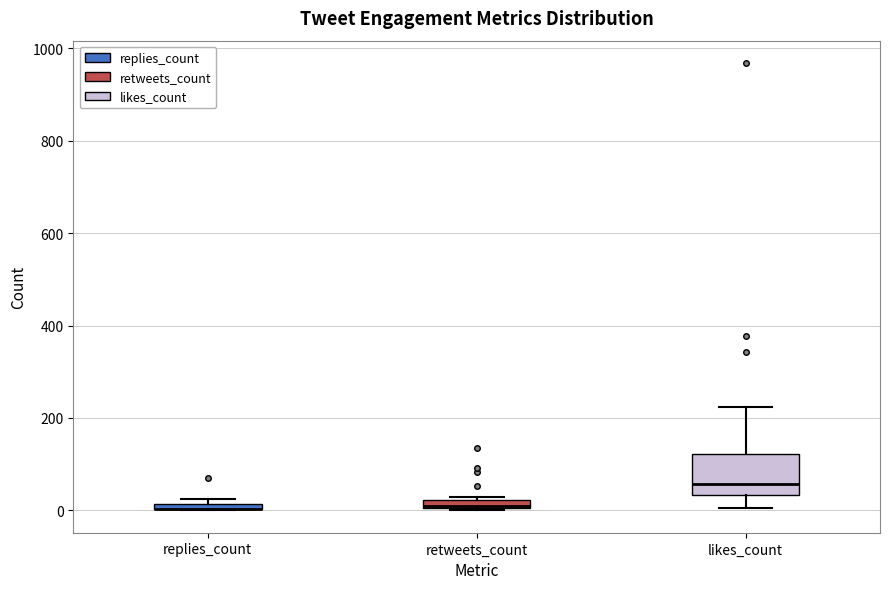

Where is the lower edge of the box for likes_count on the y-axis? The values are not printed on the chart, so give them approximately, as read against the axis.

40